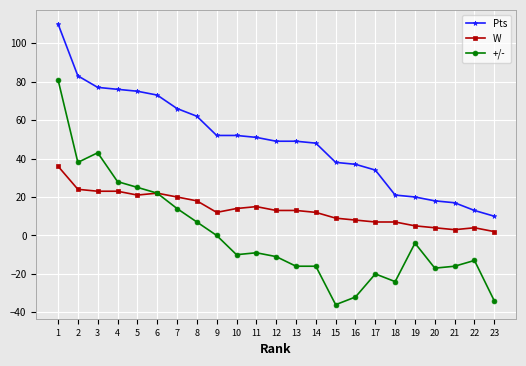

The W series shows 4 at 22. True or false?

True